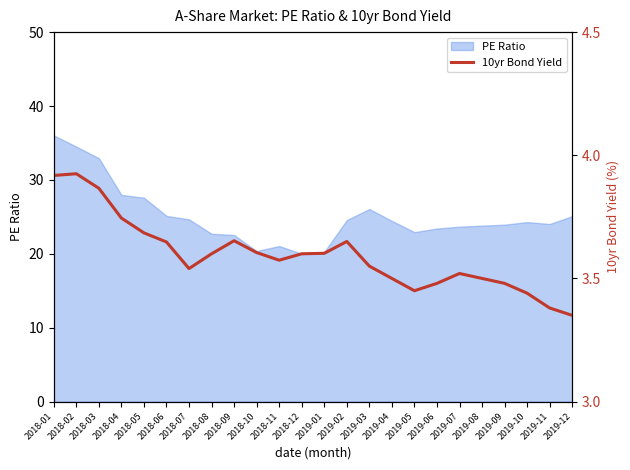

Which category has the highest value in the PE Ratio series?

2018-01